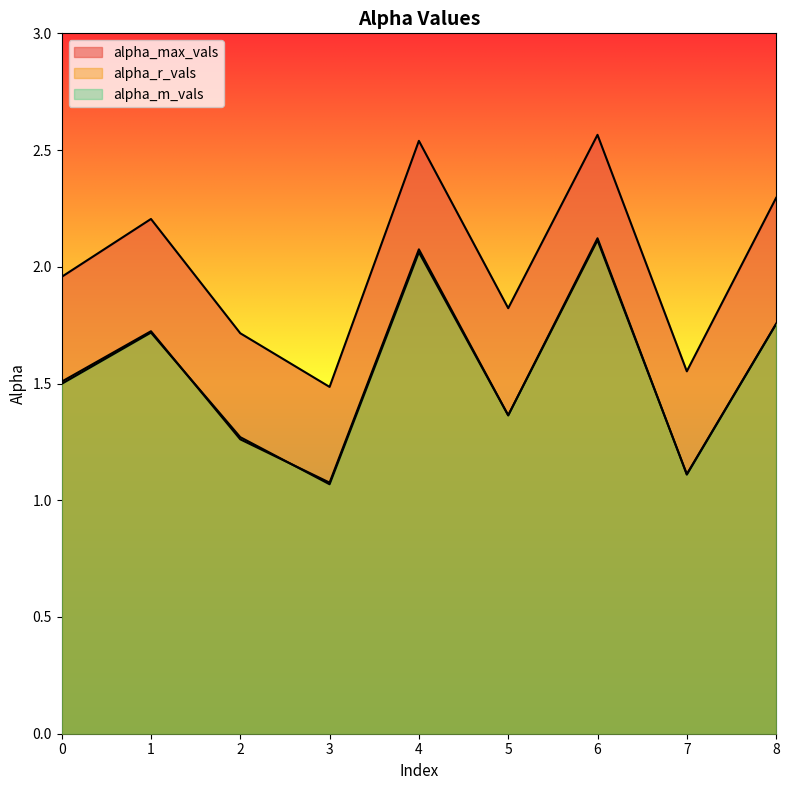

What is the highest value of the alpha_max_vals series?

2.6